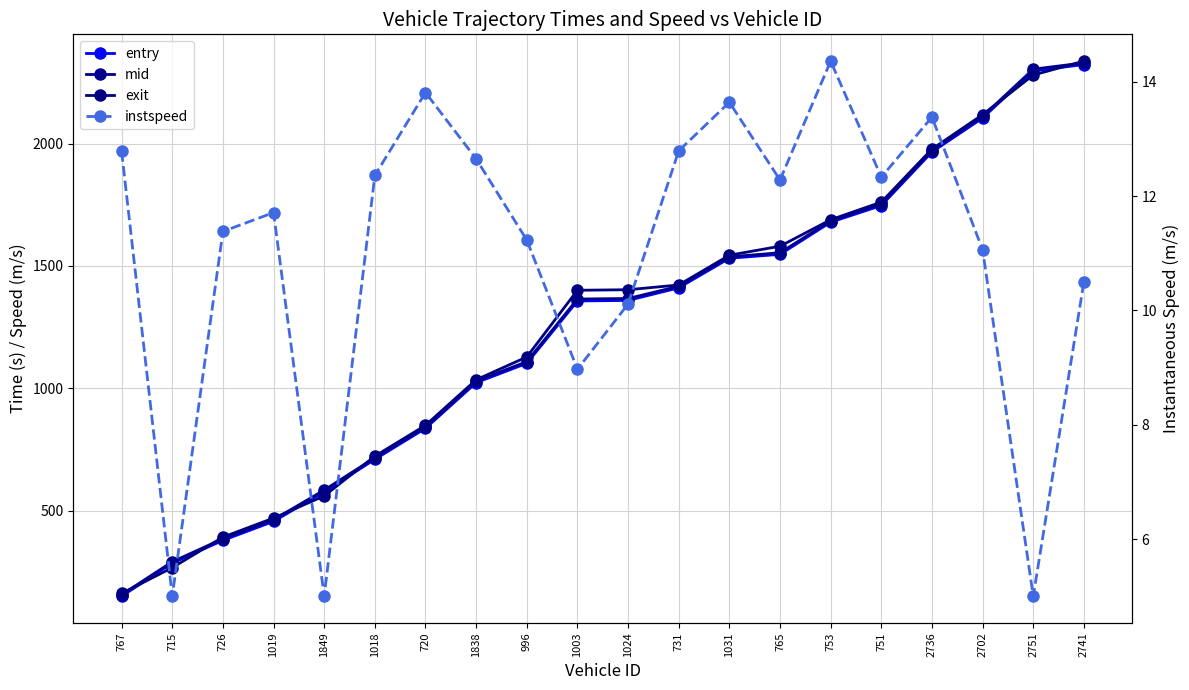

The value of instspeed at 715 is 2.5. True or false?

False